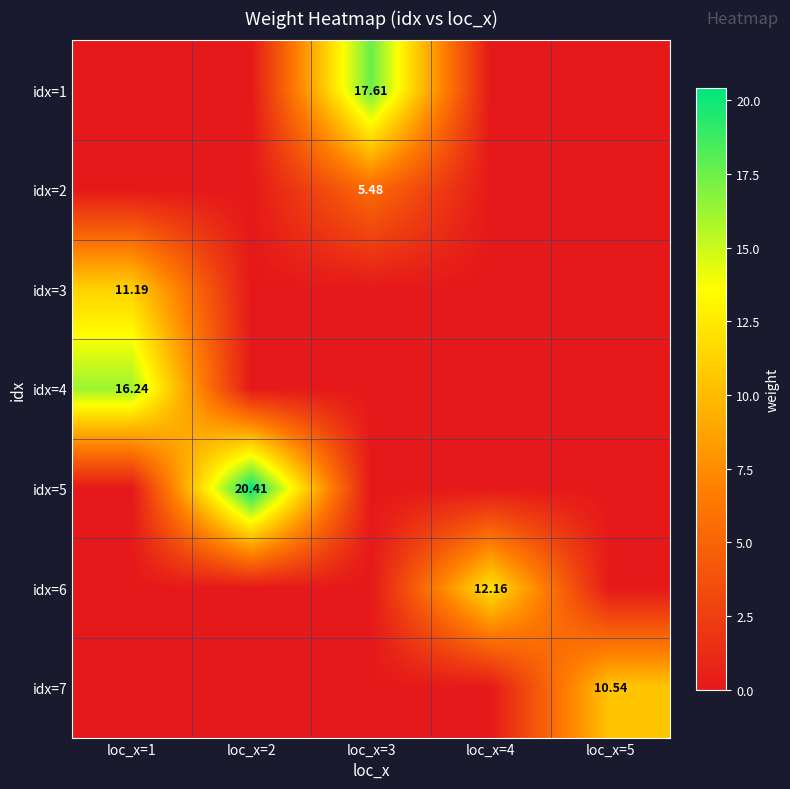

Which category has the lowest value across all series?

loc_x=1